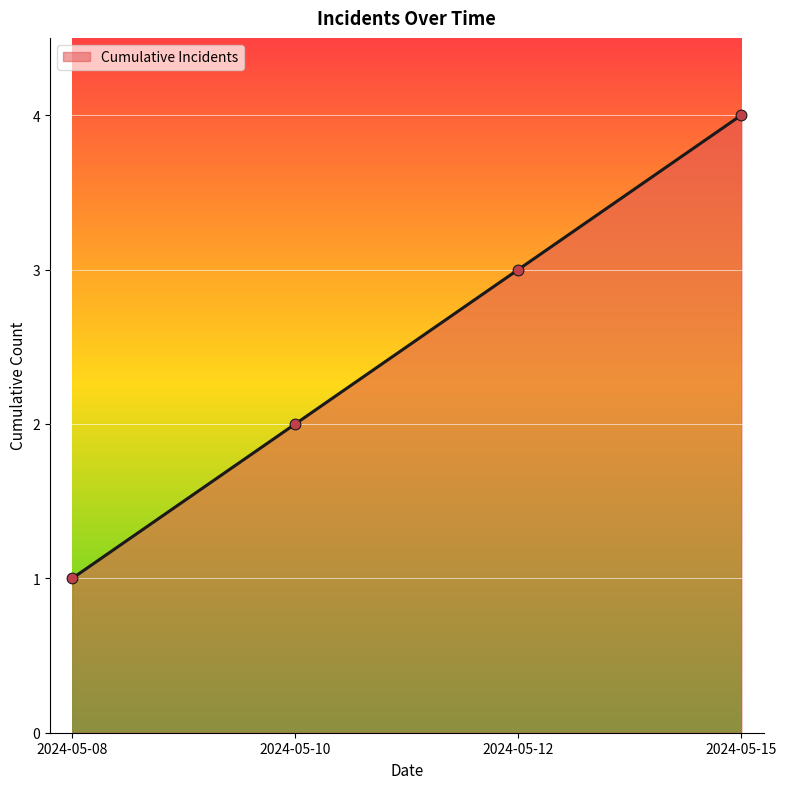

Which has a higher value, 2024-05-12 or 2024-05-08?

2024-05-12